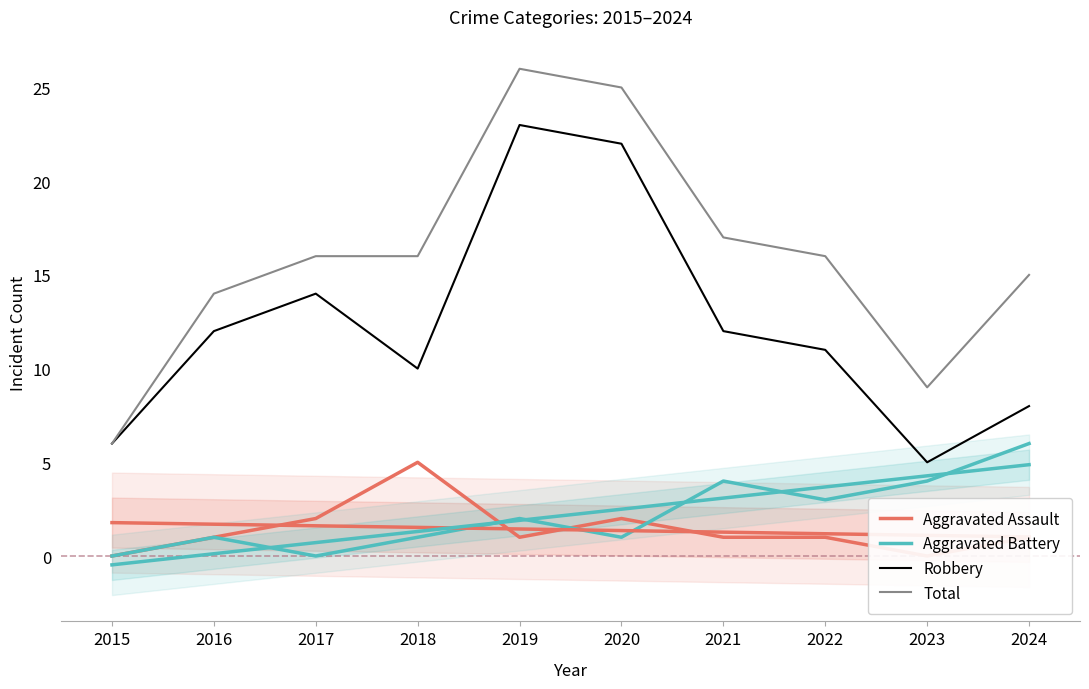

What are all the series names shown in the legend?

Aggravated Assault, Aggravated Battery, Robbery, Total